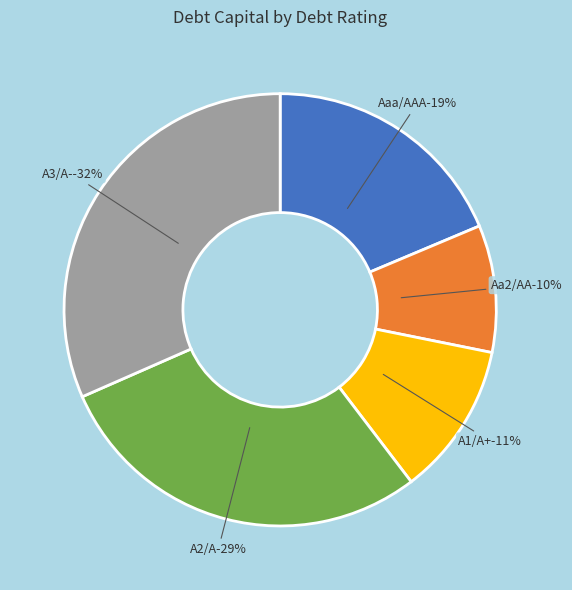

Does A3/A- account for over 50% of the chart?

No